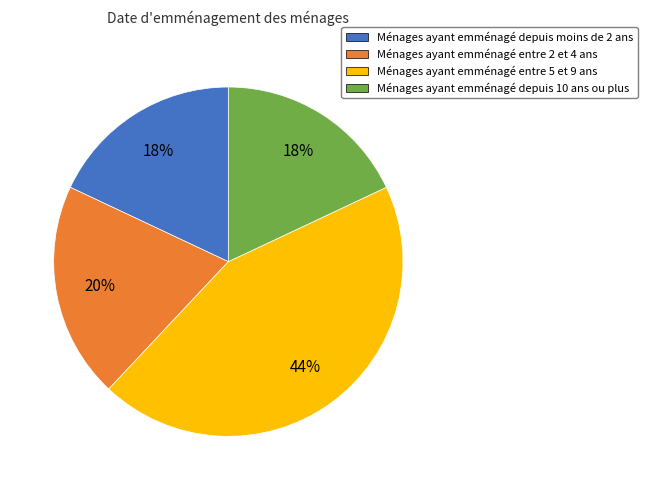

Is it true that Ménages ayant emménagé entre 2 et 4 ans is 33% of the pie?

False